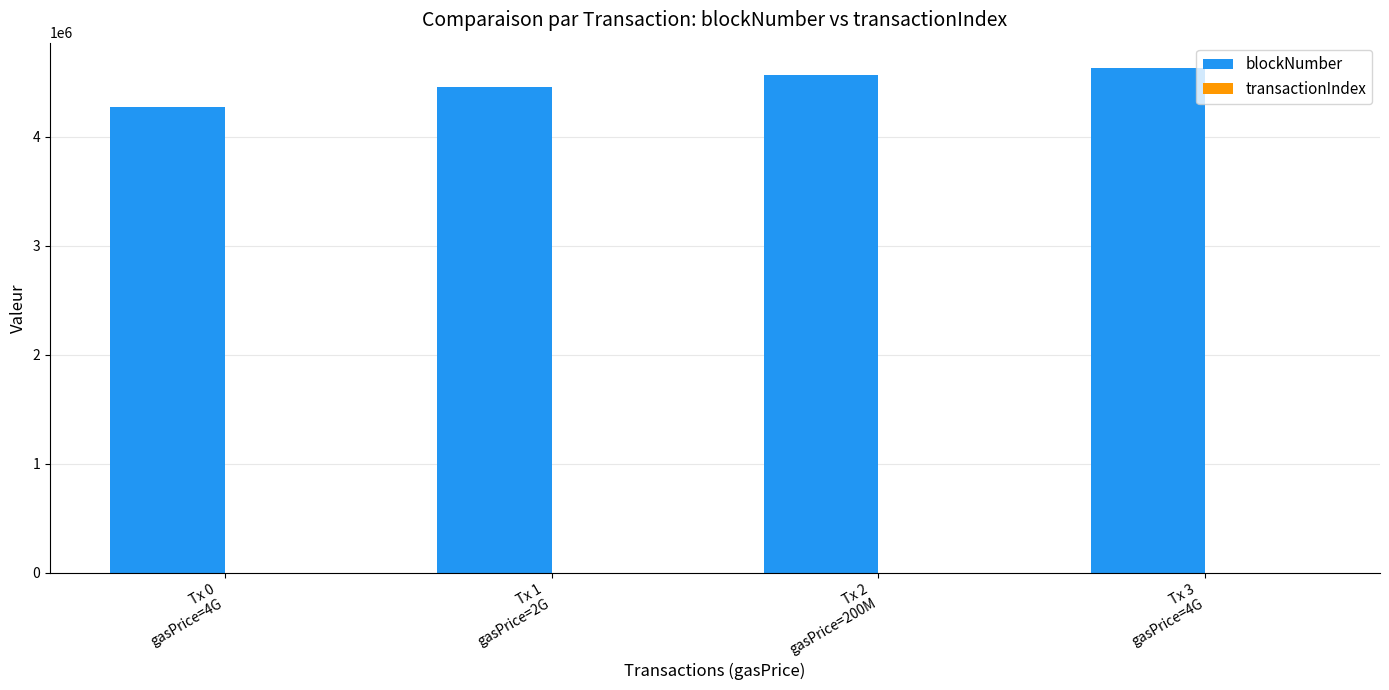

The value of blockNumber at Tx 0
gasPrice=4G is 6612809. True or false?

False